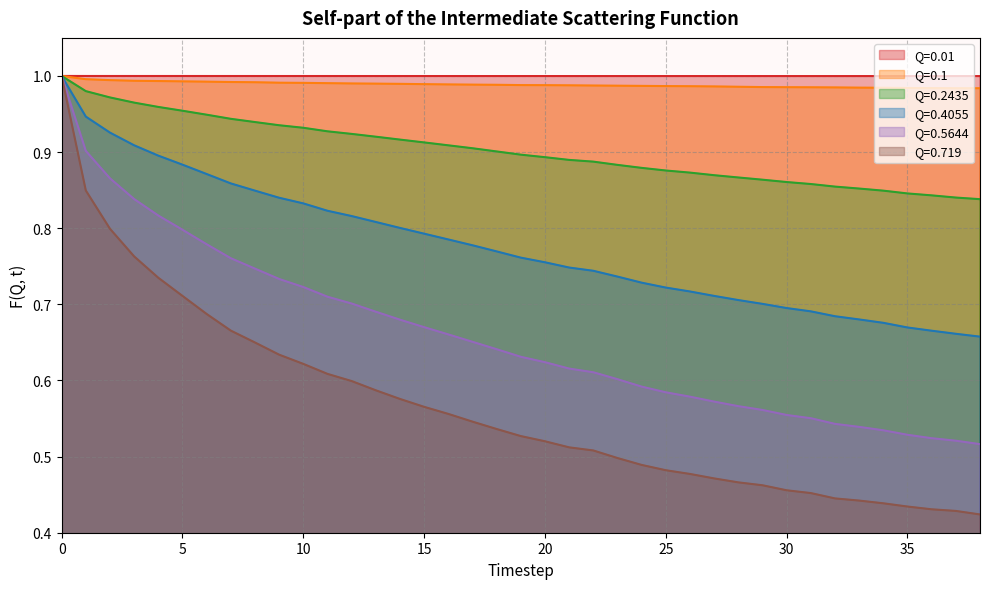

What is the value of the Q=0.2435 point at the 29th from the left?

0.9